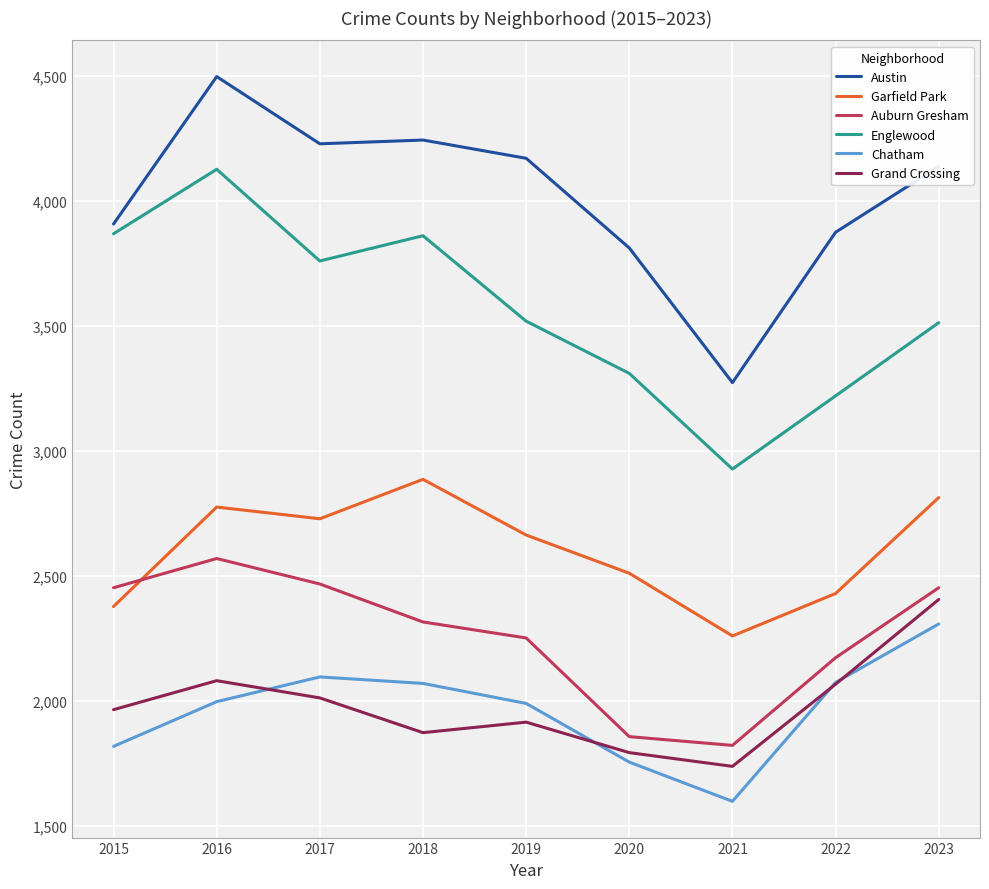

Which series has the widest spread of values?

Austin